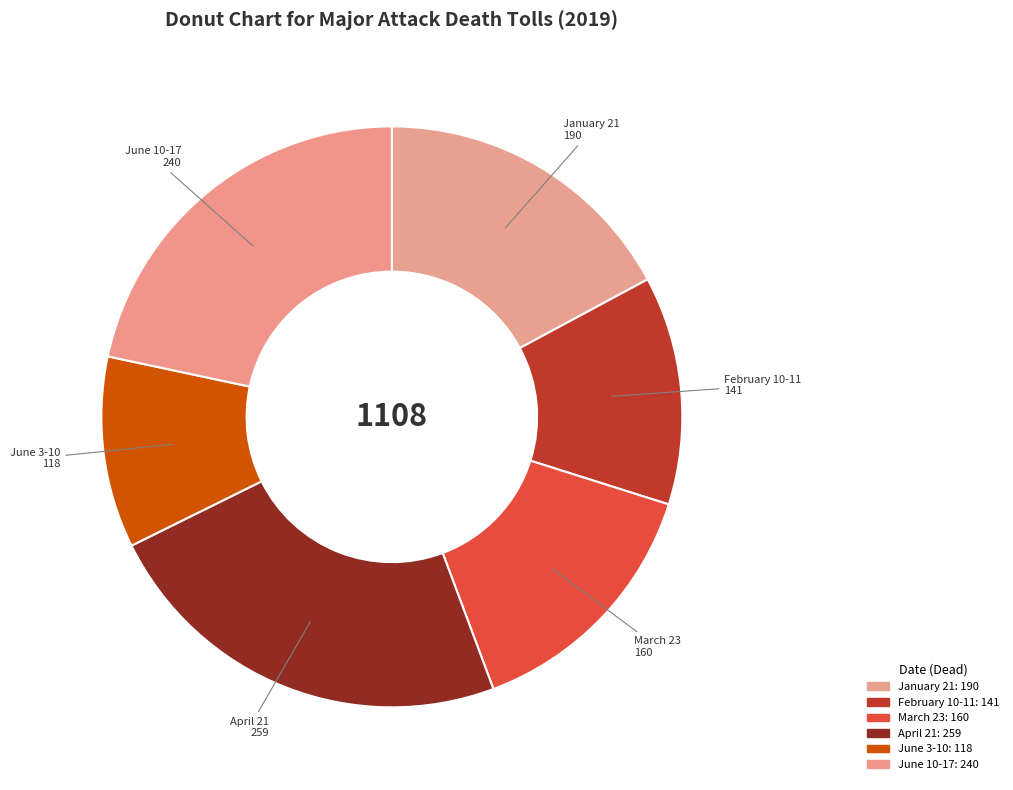

What is the smallest slice in the pie chart?

June 3-10